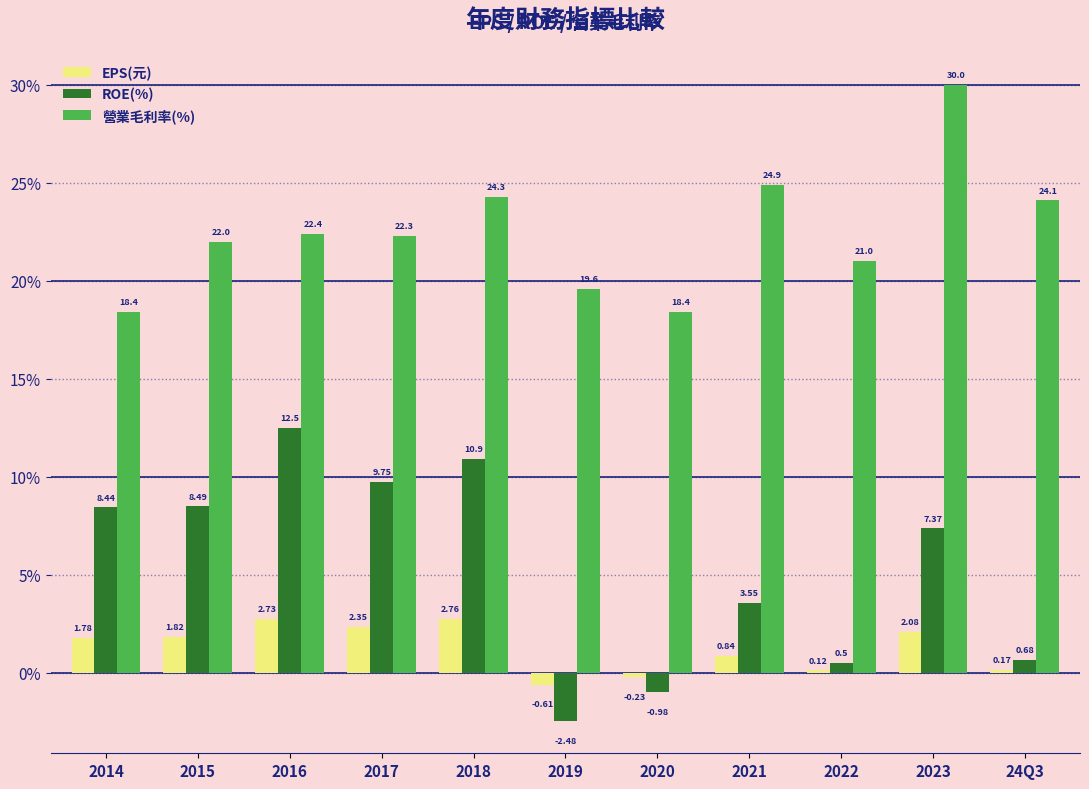

At which label does ROE(%) reach its peak?

2016